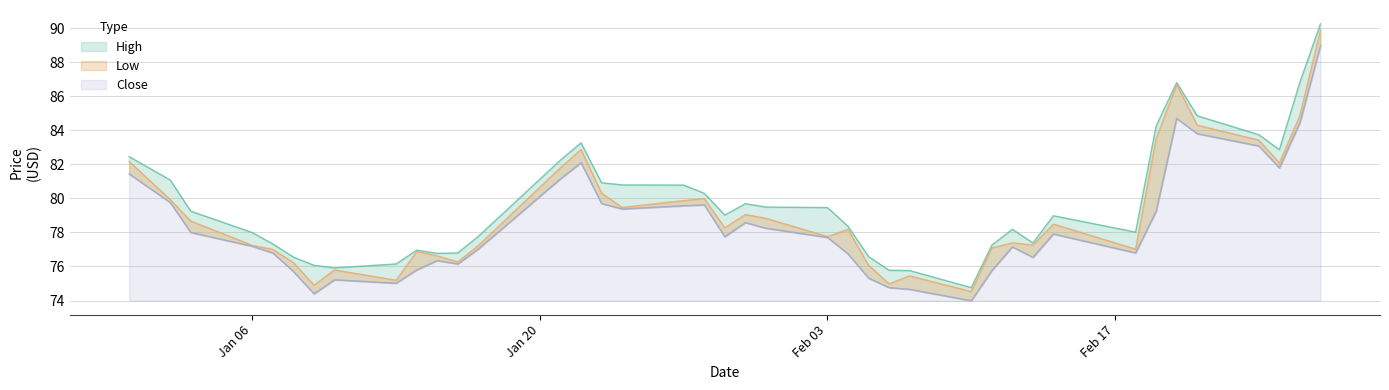

How many lines are shown in the chart?

3